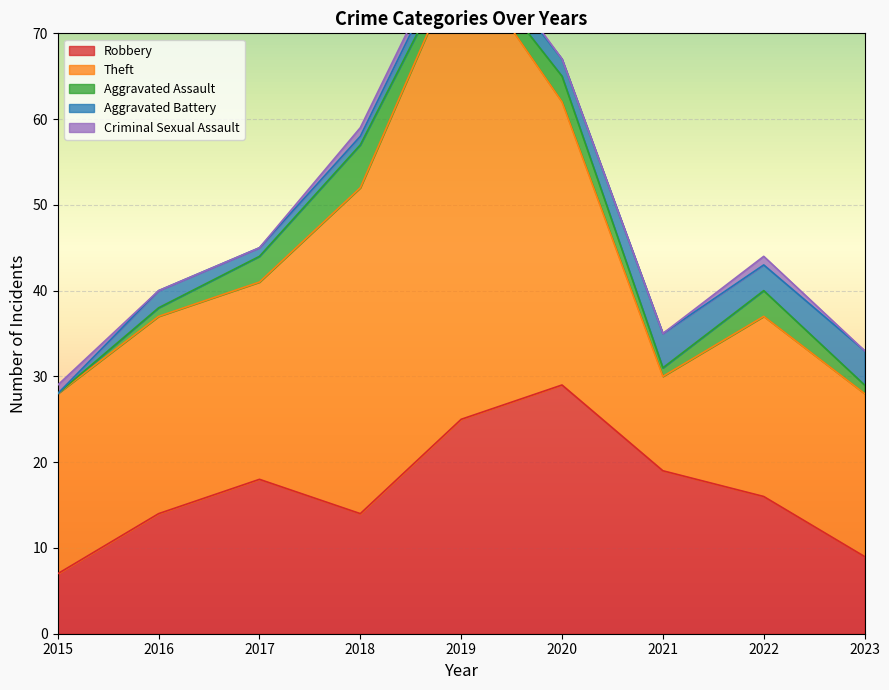

How many lines are shown in the chart?

5